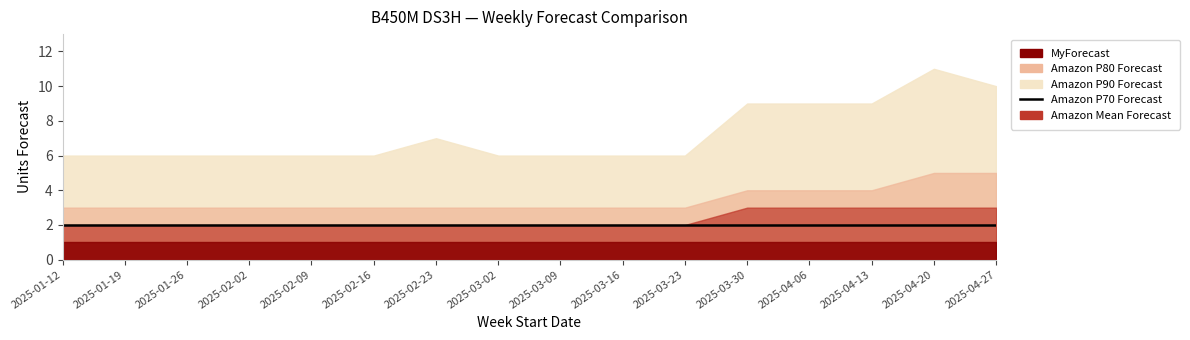

Which has a higher value, 2025-04-20 or 2025-02-02?

2025-04-20